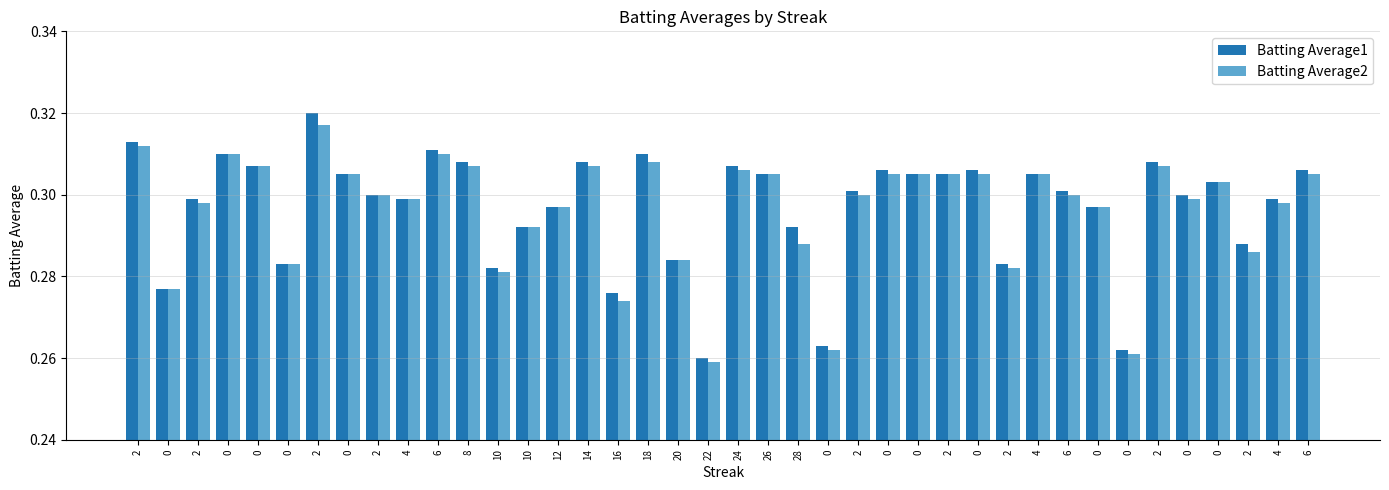

Are the bars grouped side by side (vs. stacked)?

Yes